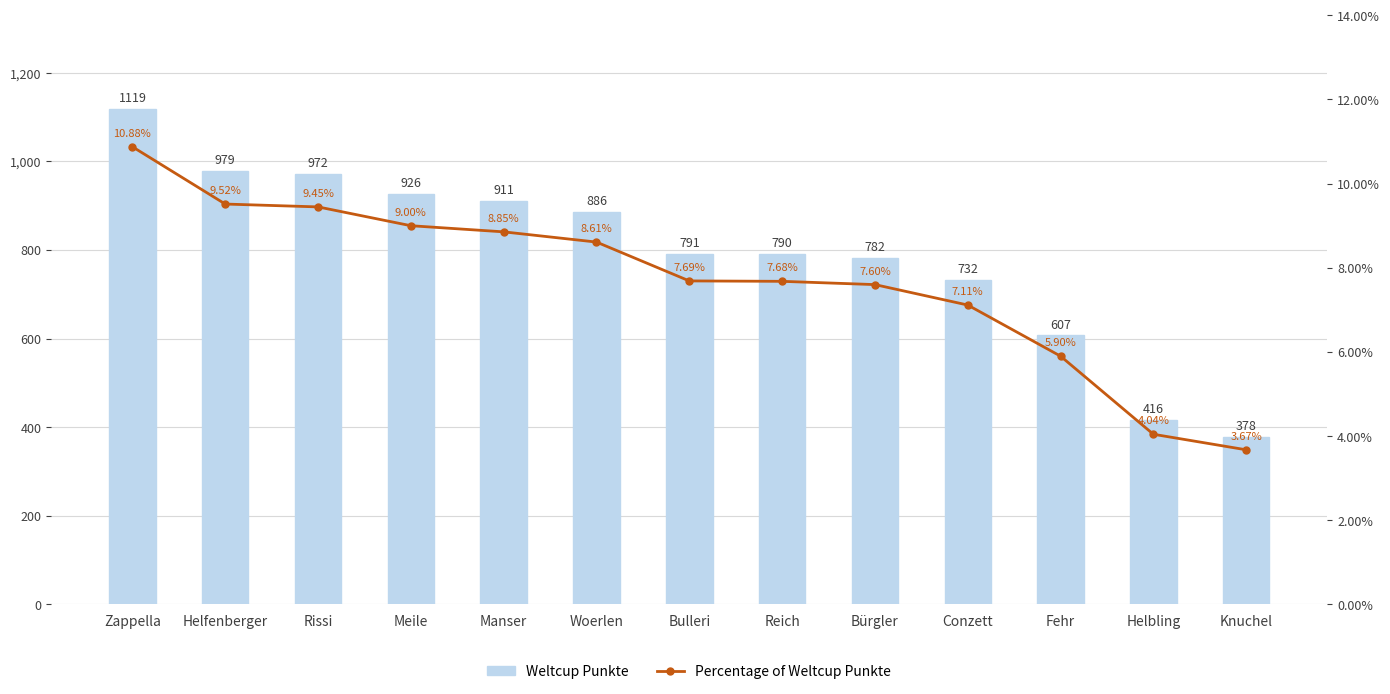

Is it true that Weltcup Punkte equals 972.0 at Rissi?

True